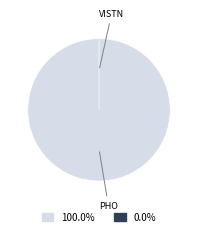

Is the sum of Vistin Pharma ASA (OB:VISTN) and Photocure ASA (OB:PHO) greater than half?

Yes